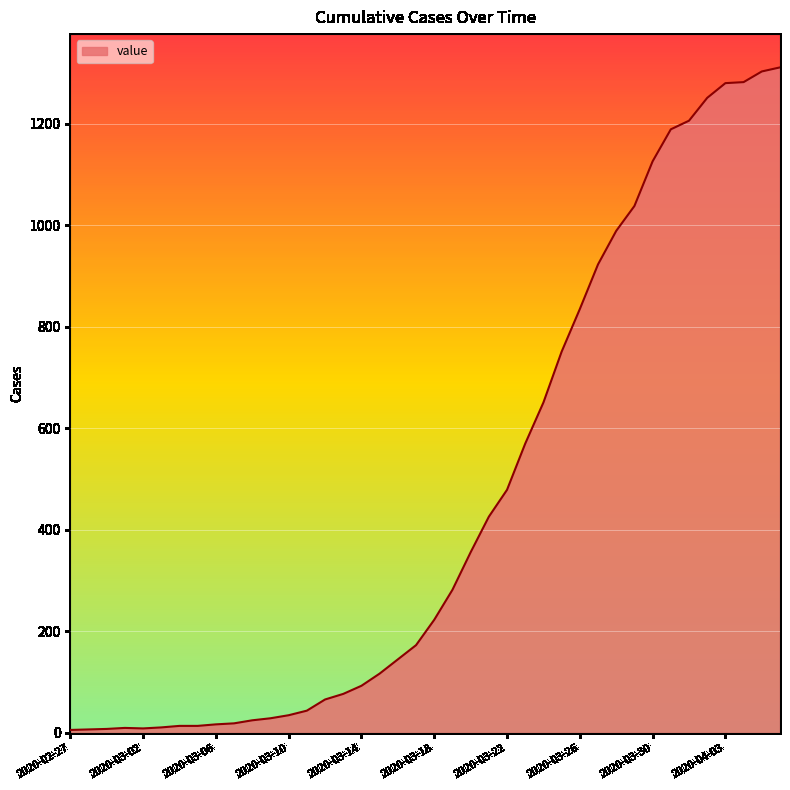

What is the greatest value displayed?

1311